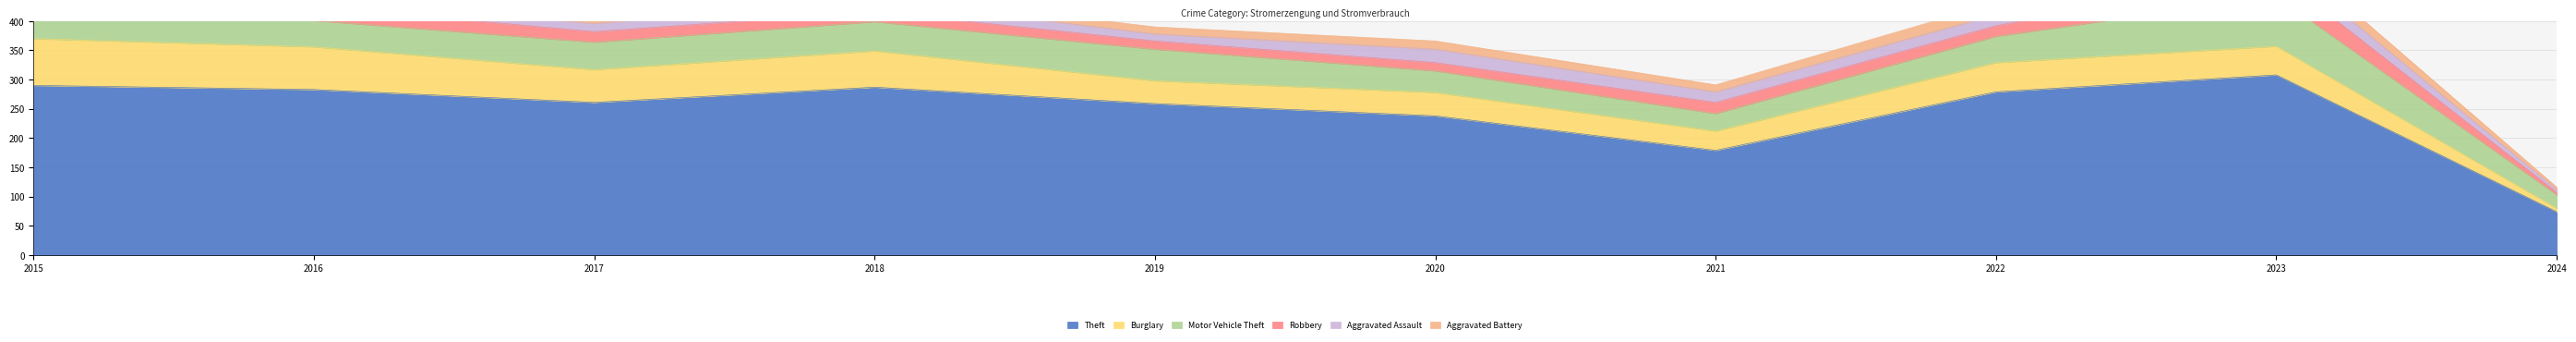

At which category is the sum across all series the highest?

2023